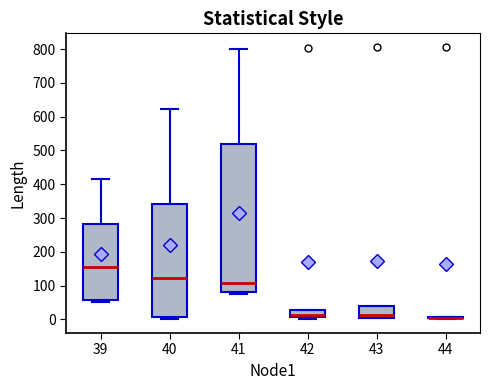

Reading left to right, transcribe this box plot: for each box, give where its median line is, the range the box spans, and where its two whiskers end, as read against the y-axis. The values are not printed on the chart, so give them approximately, as read against the axis.

39: median 160, box 60 to 280, whiskers 50 to 420
40: median 120, box 10 to 340, whiskers 0 to 620
41: median 110, box 80 to 520, whiskers 80 (just below the box's lower edge) to 800
42: median 10 (just above the box's lower edge), box 10 to 30, whiskers 0 to 30
43: median 10, box 0 to 40, whiskers 0 to 40
44: box collapsed to a line at 0, whiskers 0 to 10